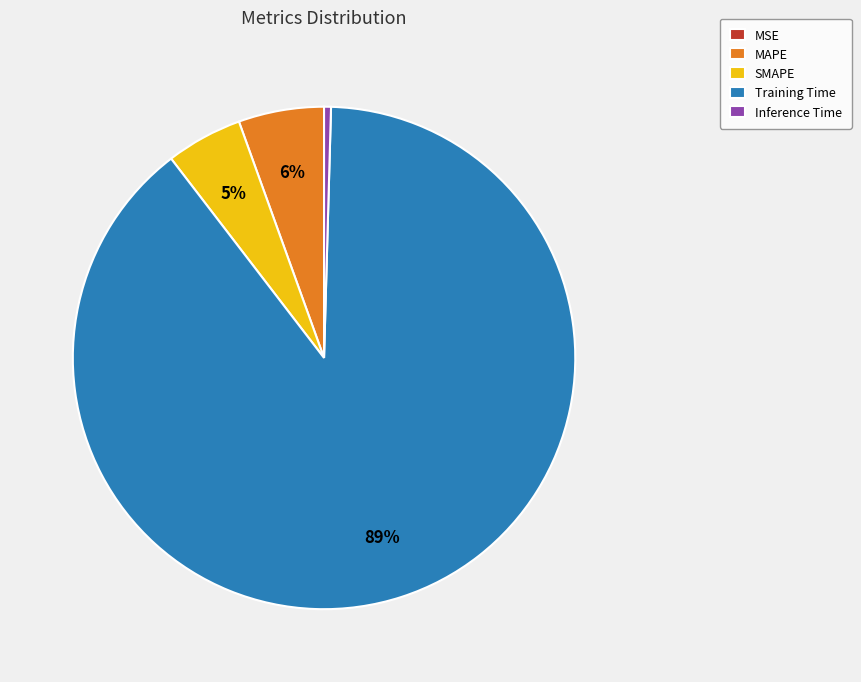

To the nearest percent, what is the difference between the Training Time and Inference Time slice percentages?

89%